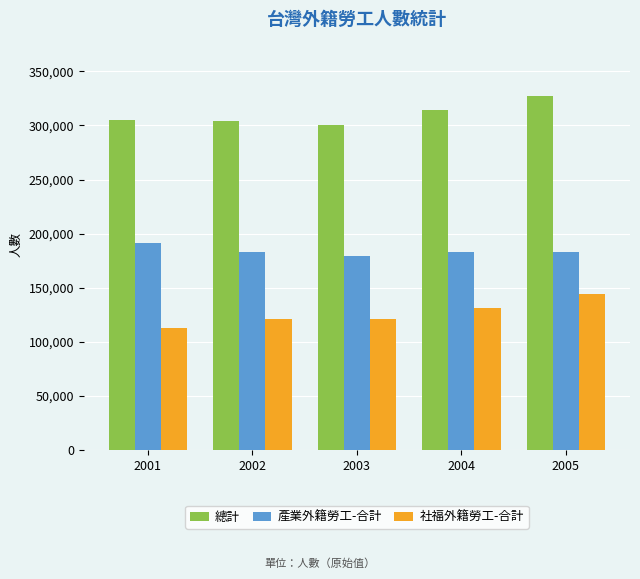

What is the sum of the 產業外籍勞工-合計 values at 2005 and 2004?

366348